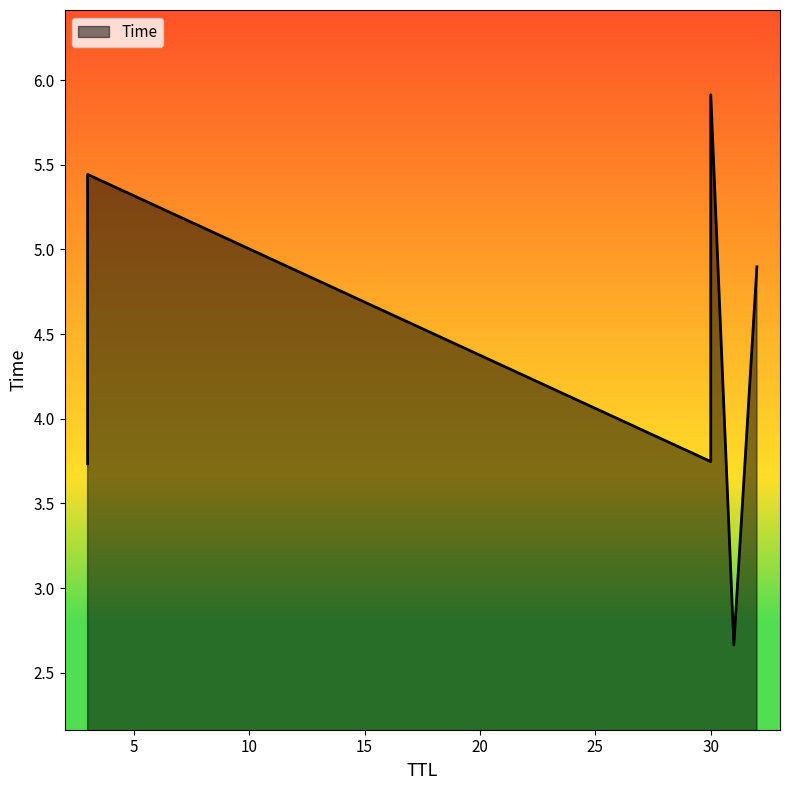

What is the label of the 4th point from the left?

32